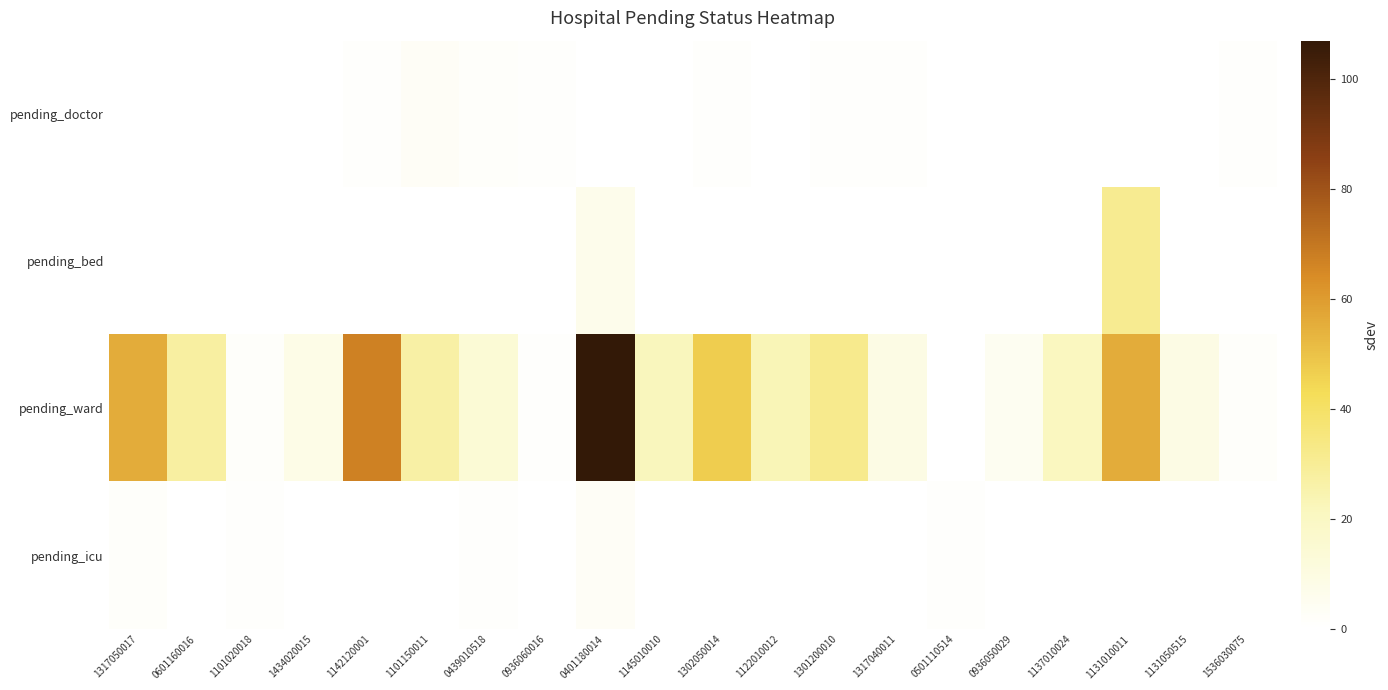

Reading left to right, what are all the values shown in this chart?

pending_doctor: 1317050017=0	0601160016=0	1101020018=0	1434020015=0	1142120001=1	1101150011=3	0439010518=2	0936060016=1	0401180014=0	1145010010=0	1302050014=1	1122010012=0	1301200010=1	1317040011=1	0501110514=0	0936050029=0	1137010024=0	1131010011=0	1131050515=0	1536030075=1
pending_bed: 1317050017=0	0601160016=0	1101020018=0	1434020015=0	1142120001=0	1101150011=0	0439010518=0	0936060016=0	0401180014=7	1145010010=0	1302050014=0	1122010012=0	1301200010=0	1317040011=0	0501110514=0	0936050029=0	1137010024=0	1131010011=31	1131050515=0	1536030075=0
pending_ward: 1317050017=56	0601160016=28	1101020018=2	1434020015=8	1142120001=67	1101150011=27	0439010518=14	0936060016=1	0401180014=107	1145010010=22	1302050014=47	1122010012=23	1301200010=32	1317040011=9	0501110514=0	0936050029=5	1137010024=21	1131010011=56	1131050515=9	1536030075=2
pending_icu: 1317050017=2	0601160016=0	1101020018=1	1434020015=0	1142120001=0	1101150011=0	0439010518=1	0936060016=0	0401180014=3	1145010010=0	1302050014=0	1122010012=0	1301200010=0	1317040011=0	0501110514=1	0936050029=0	1137010024=0	1131010011=0	1131050515=0	1536030075=0